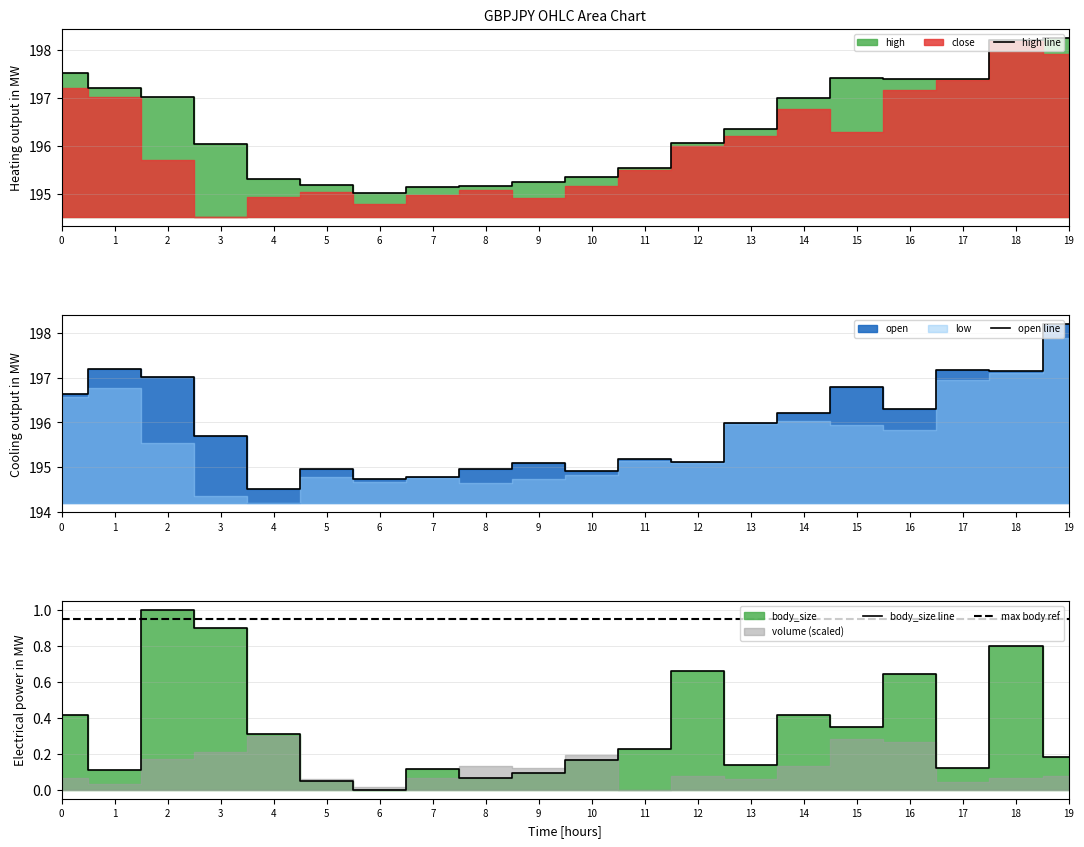

Does the chart display data point markers on the line(s)?

No